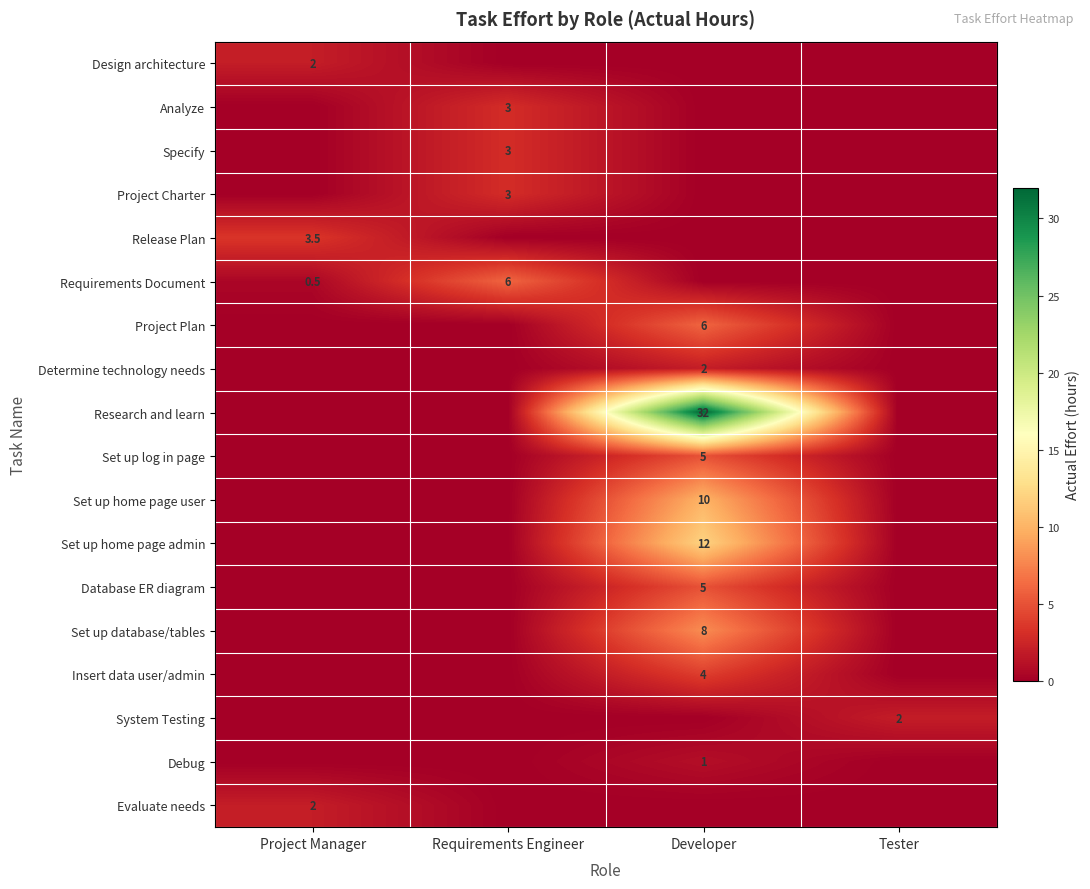

The value of Set up database/tables at Developer is 8.0. True or false?

True